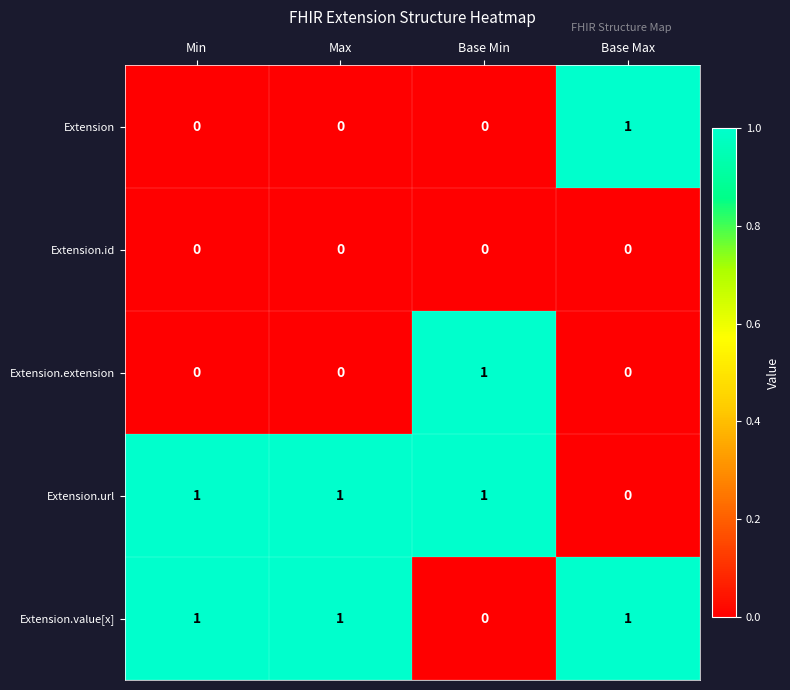

Reading left to right, list all the values displayed in this chart.

Extension: Min=0	Max=0	Base Min=0	Base Max=1
Extension.id: Min=0	Max=0	Base Min=0	Base Max=0
Extension.extension: Min=0	Max=0	Base Min=1	Base Max=0
Extension.url: Min=1	Max=1	Base Min=1	Base Max=0
Extension.value[x]: Min=1	Max=1	Base Min=0	Base Max=1